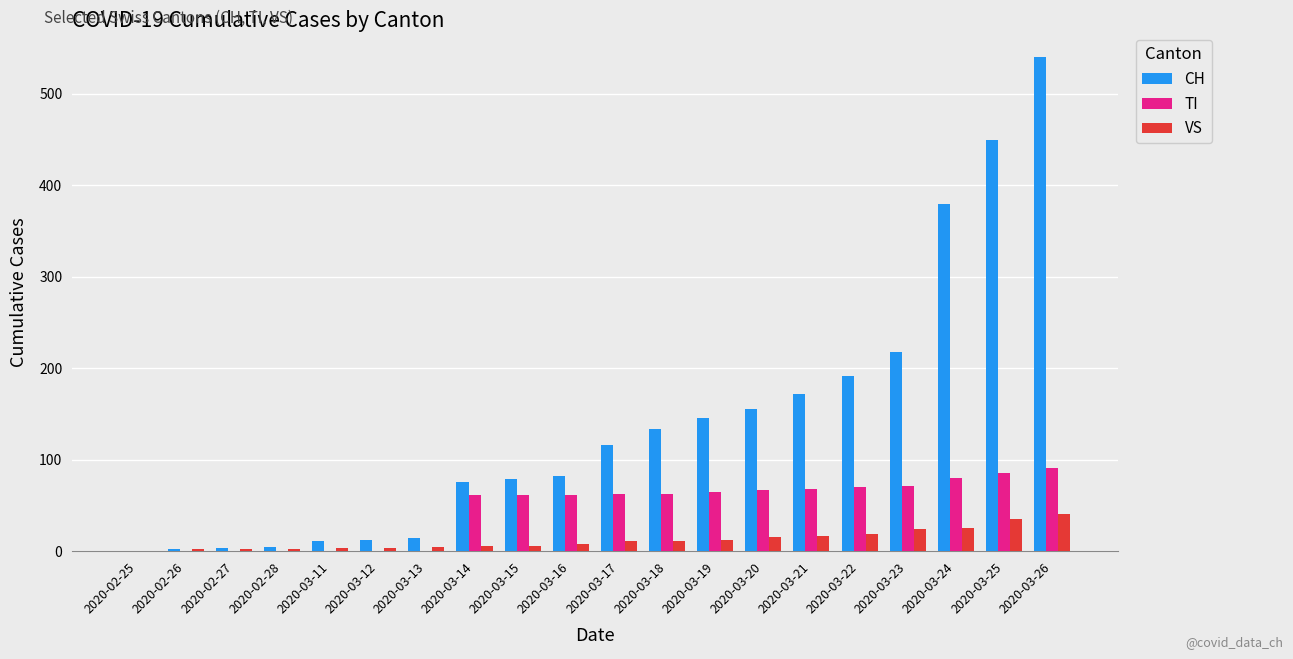

What is the maximum value shown in the chart?

540